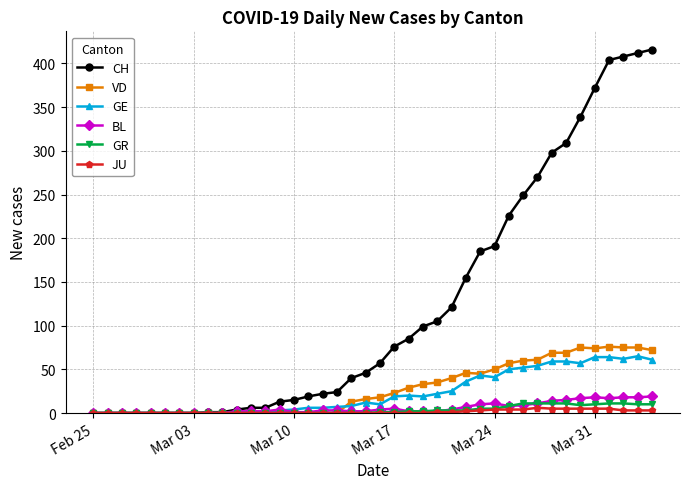

At how many categories does at least one series exceed 255?

9